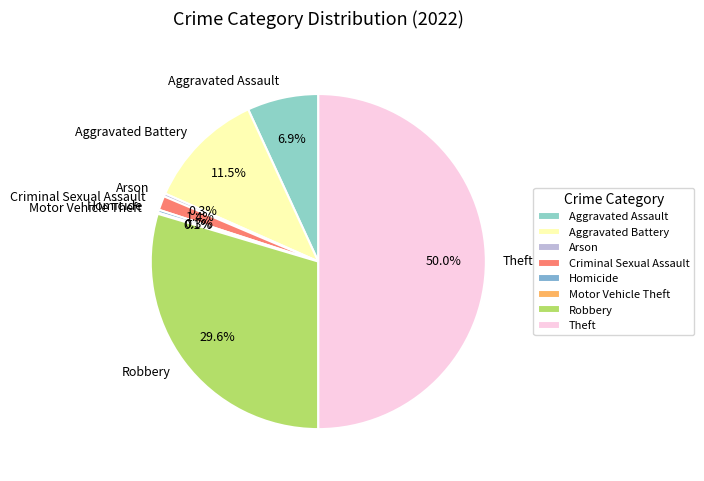

To the nearest percent, what percentage of the pie is Robbery?

30%